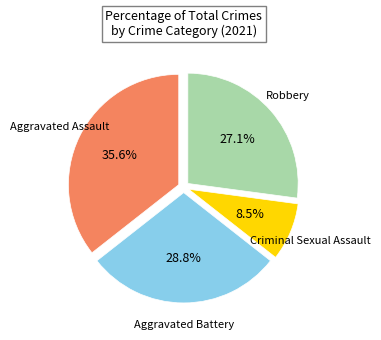

Is there any slice that represents more than half of the pie?

No